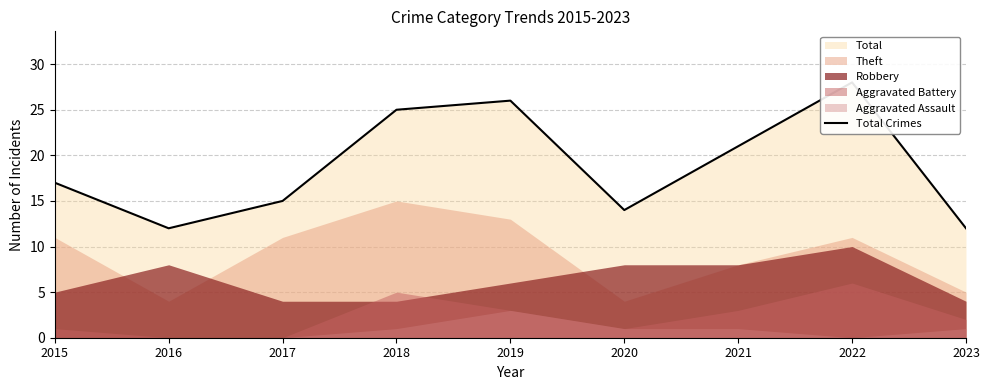

At which label is the value closest to 20?

2021